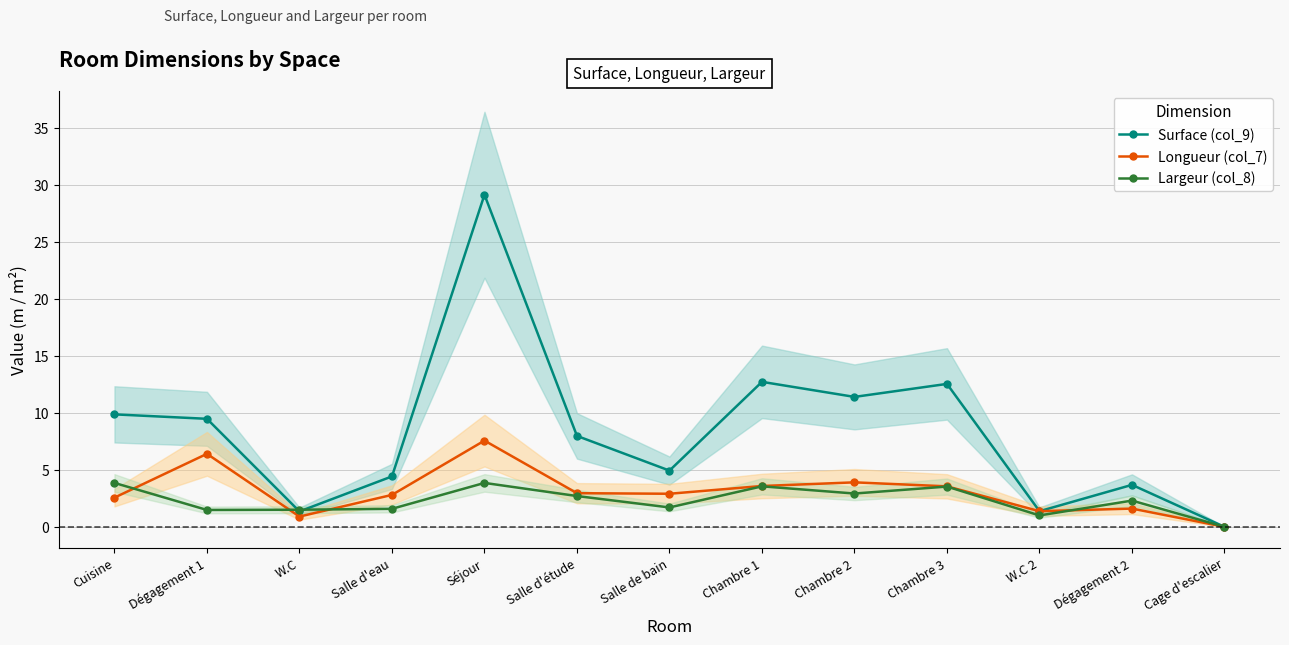

At how many categories does at least one series exceed 9?

6